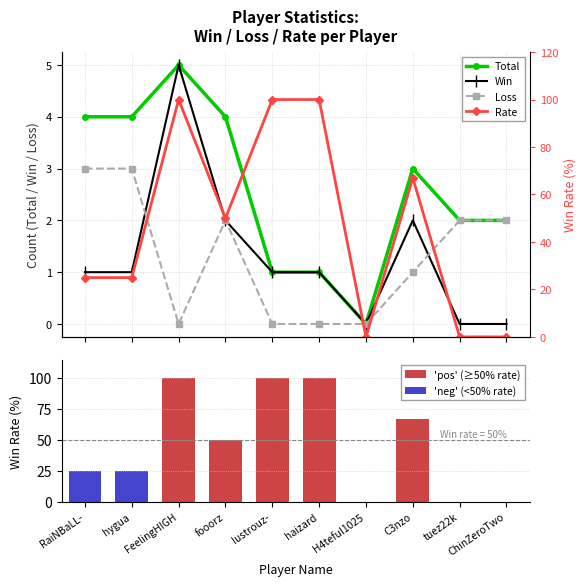

What is the sum of the Rate values at ChinZeroTwo and FeelingHIGH?

100